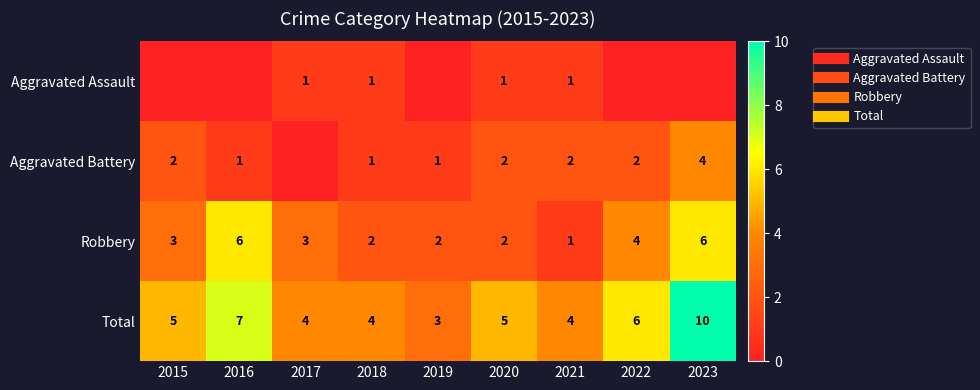

List the series in order of their peak value, highest first.

Total, Robbery, Aggravated Battery, Aggravated Assault